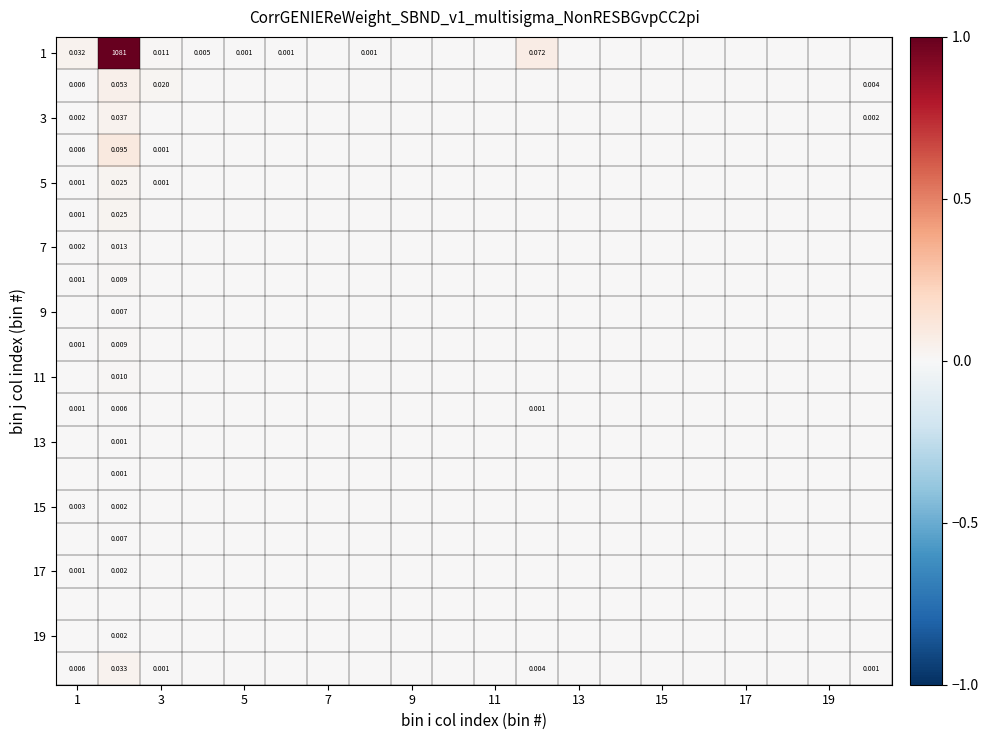

At how many categories does at least one series exceed 0?

9